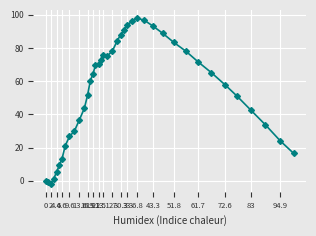

What is the value of the 24th point from the left?

91.0